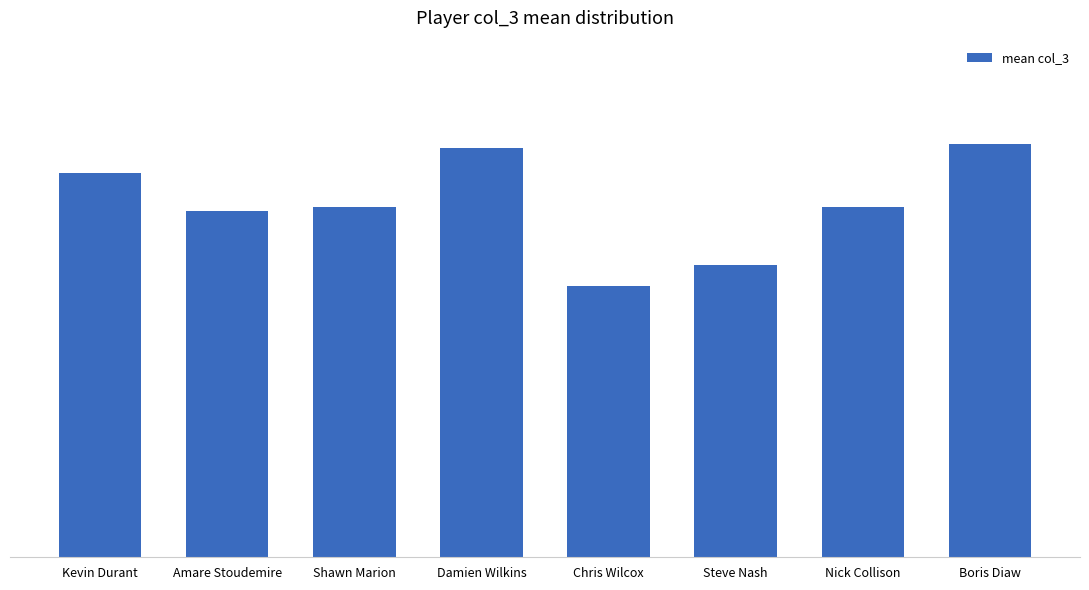

What is the label of the 4th bar from the left?

Damien Wilkins